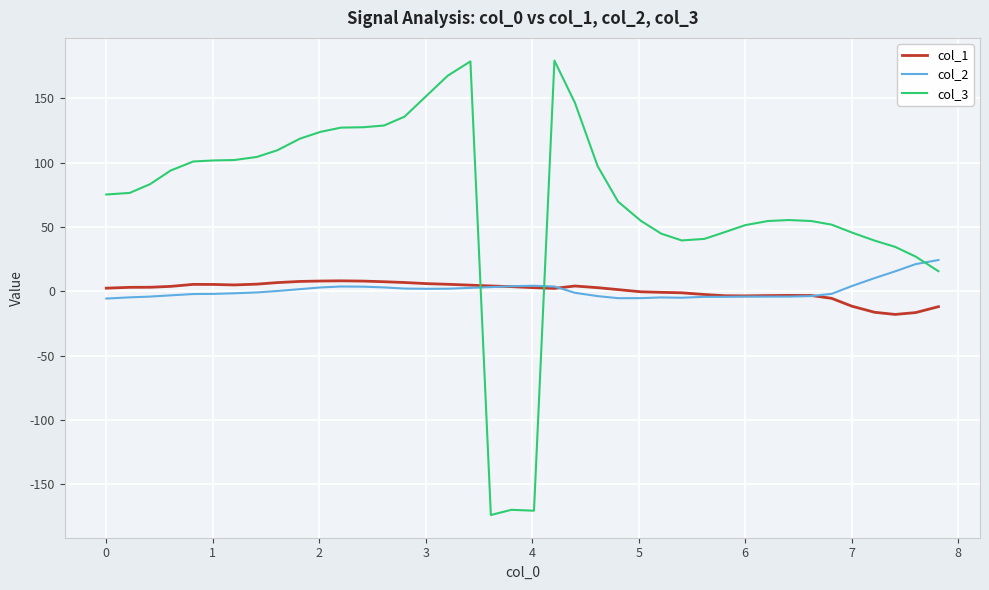

Rank the series by their maximum value, from lowest to highest.

col_1, col_2, col_3